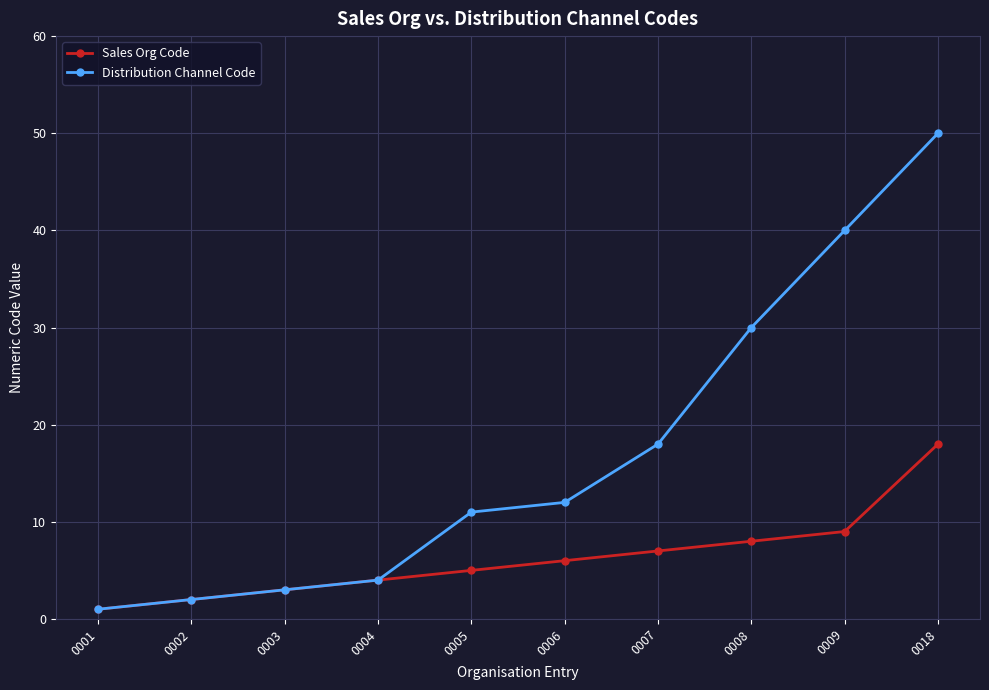

What is the total value across all series at 0007?

25